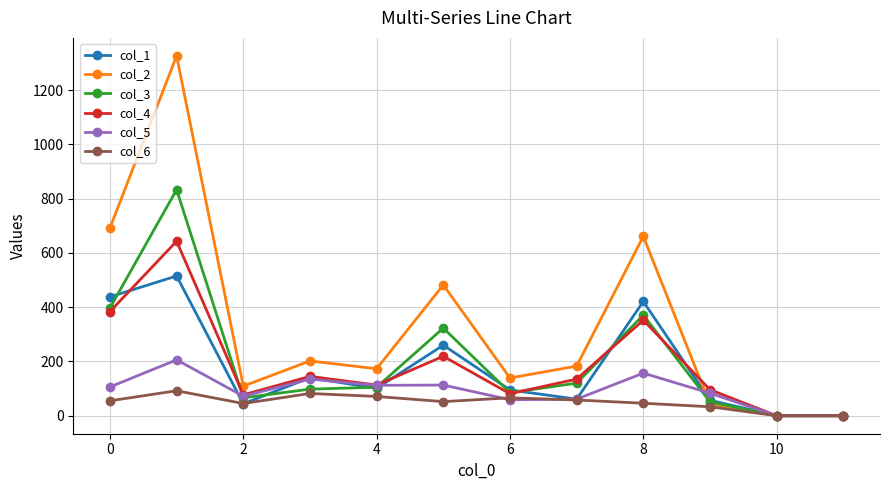

Which series has the largest range (max minus min)?

col_2